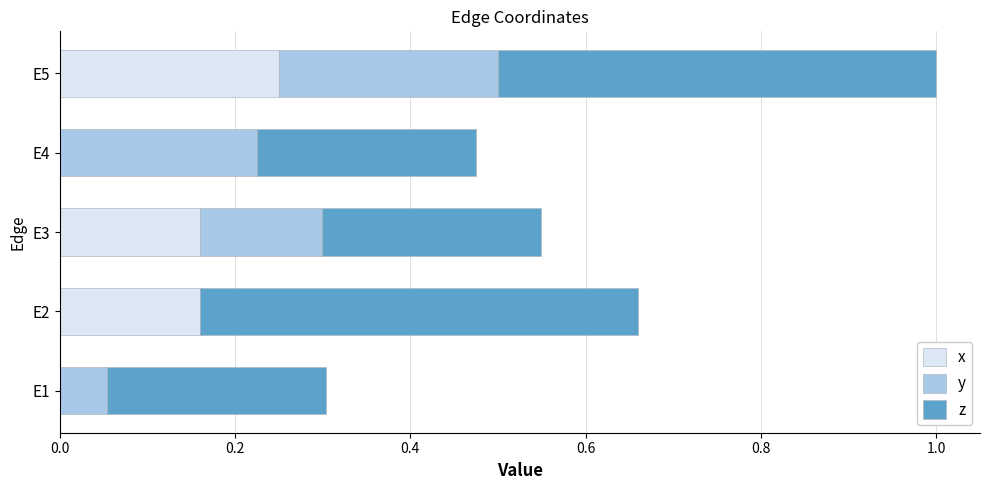

At which label does x reach its peak?

E5